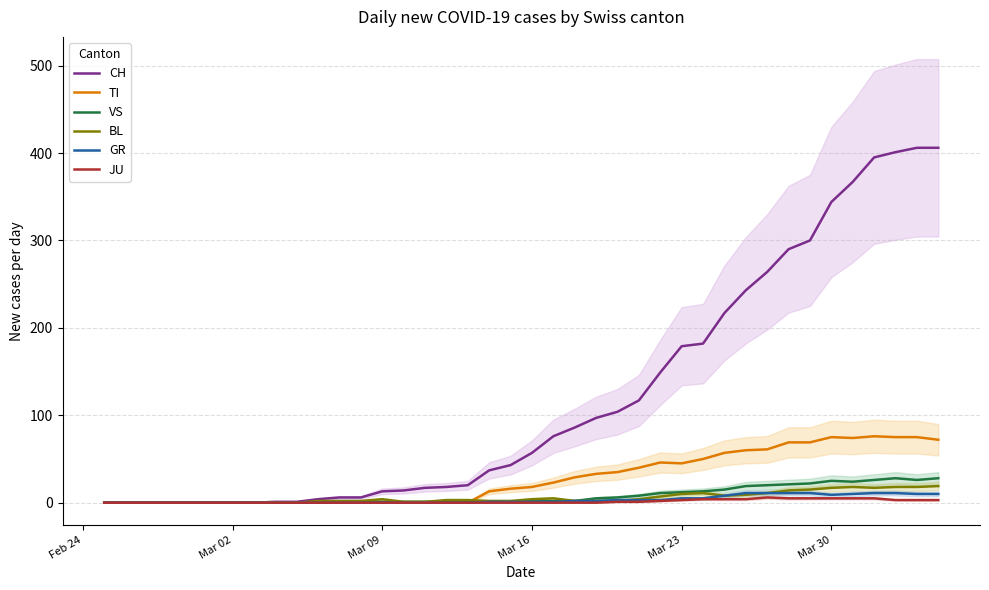

True or false: VS has a value of 12 at Mar 23.

True